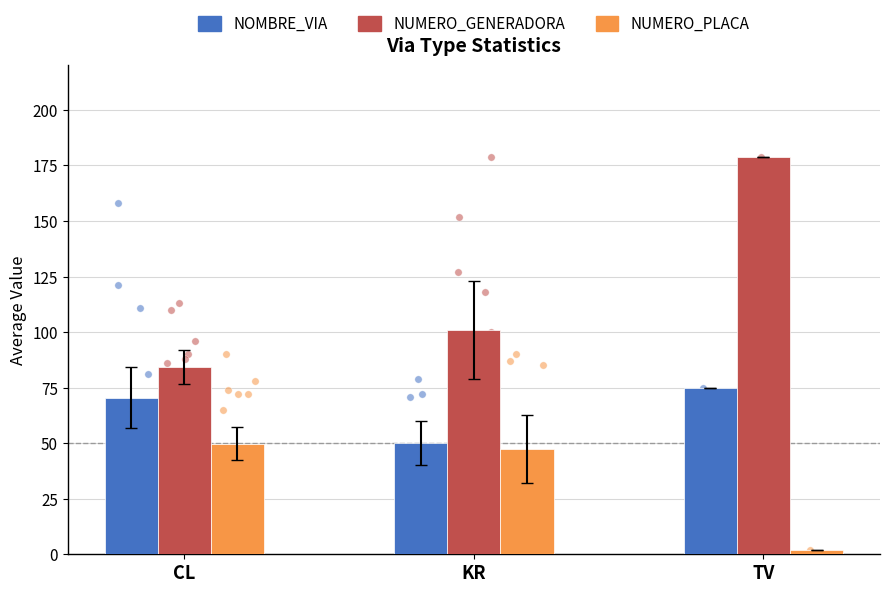

Is the value of NOMBRE_VIA at KR greater than the value of NUMERO_GENERADORA at KR?

No